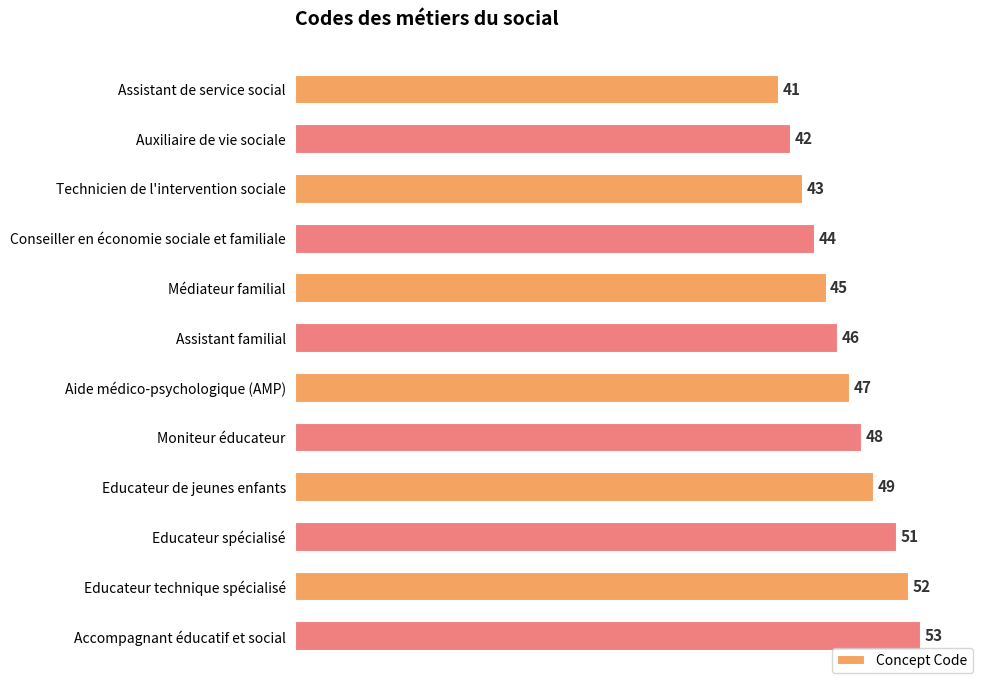

What is the greatest value displayed?

53